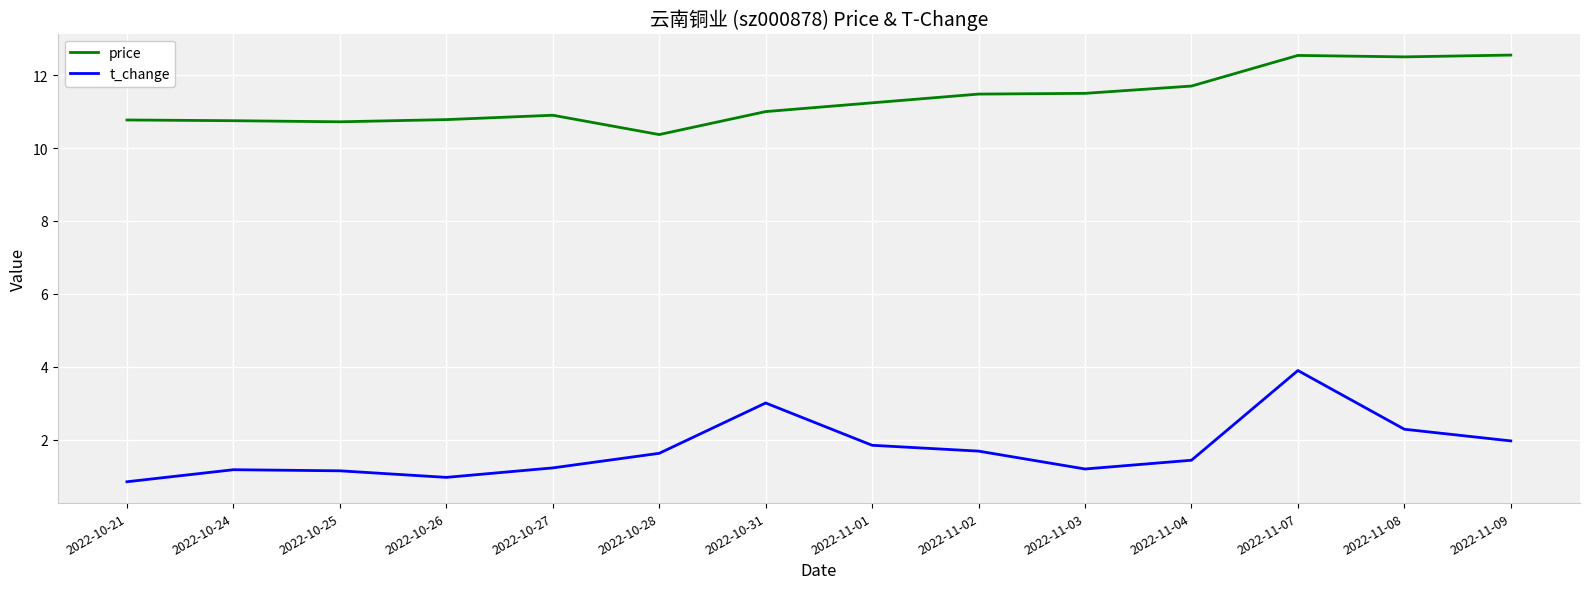

What is the minimum value for price?

10.4